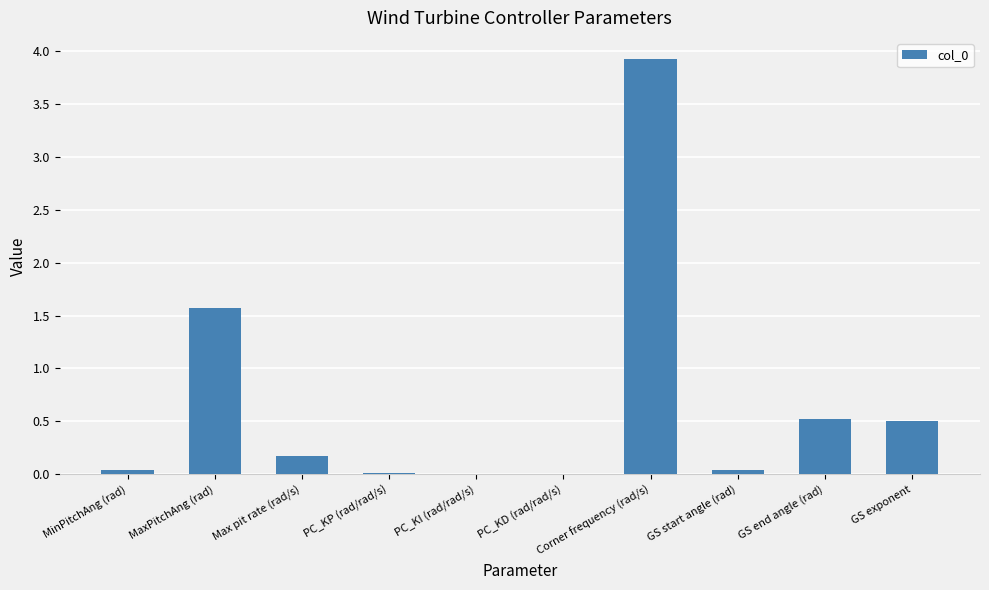

What is the sum of all values?

6.8